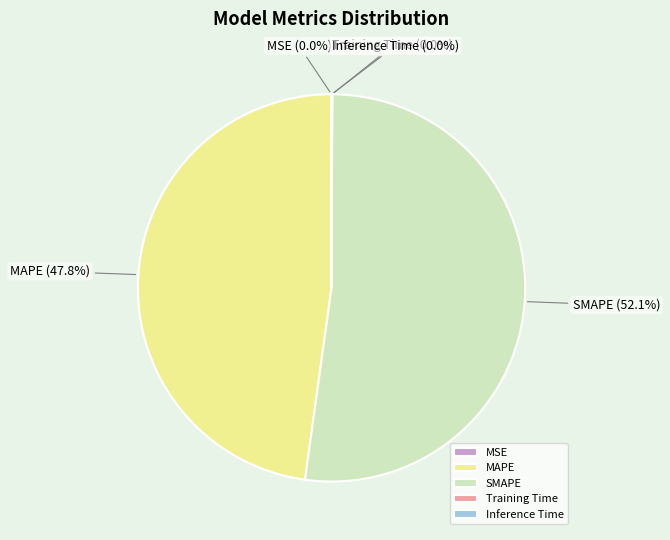

How much of the chart is everything except MAPE?

52.2%